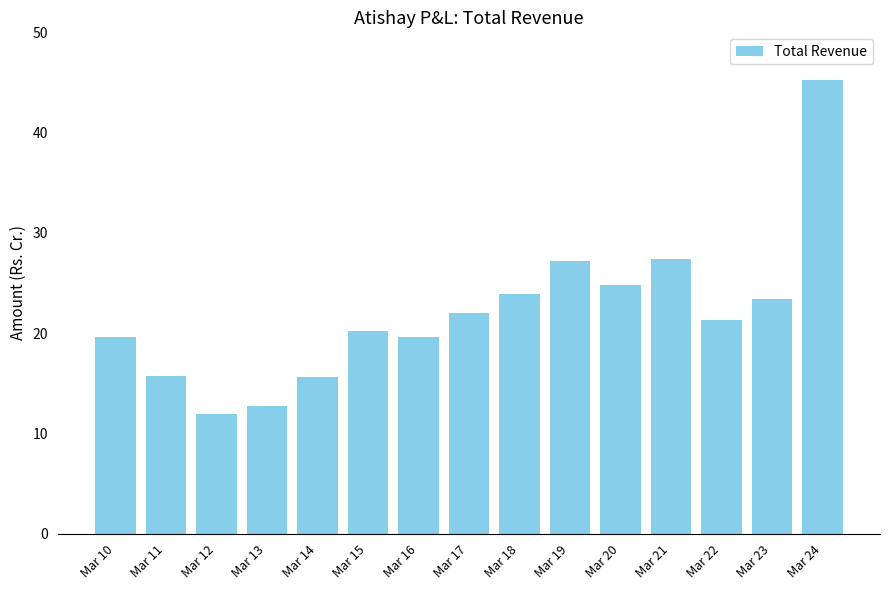

What is the change in value from Mar 13 to Mar 24?

+32.5